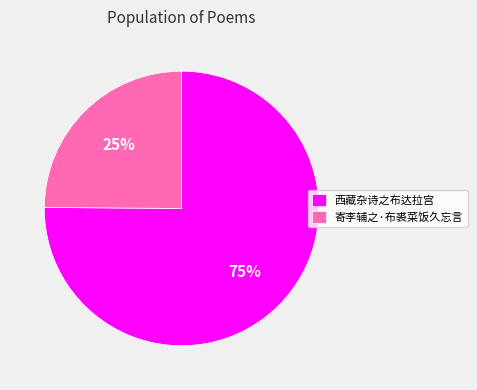

Do 寄李辅之·布裘菜饭久忘言 and 西藏杂诗之布达拉宫 together represent more than half of the pie?

Yes